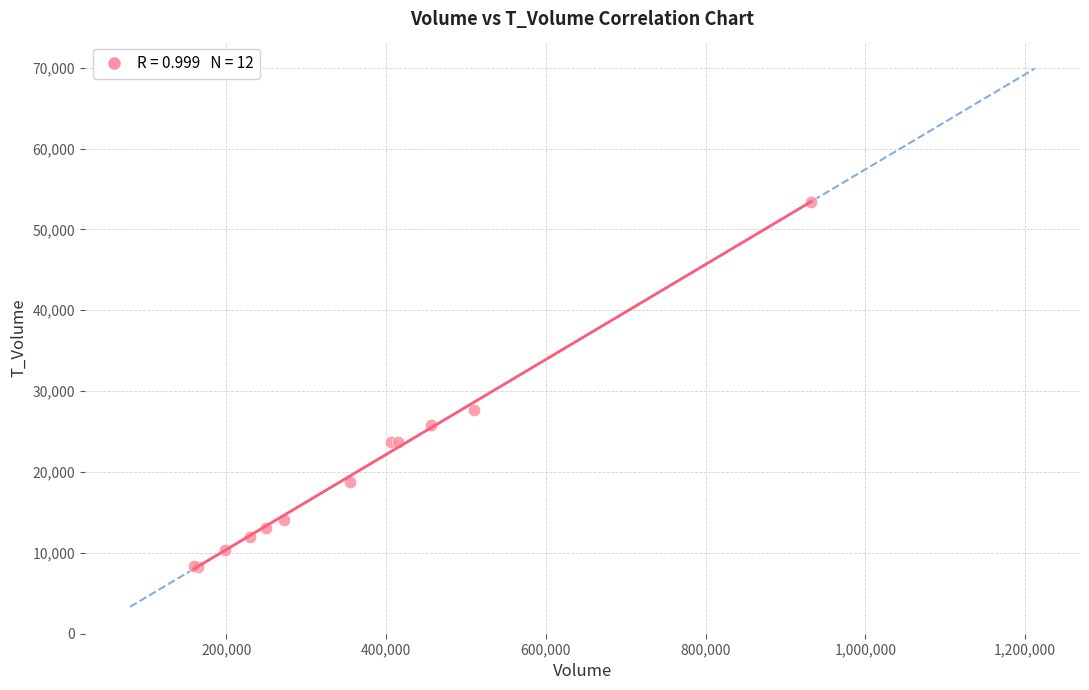

What Y value in the scatter plot is closest to 30837?

27615